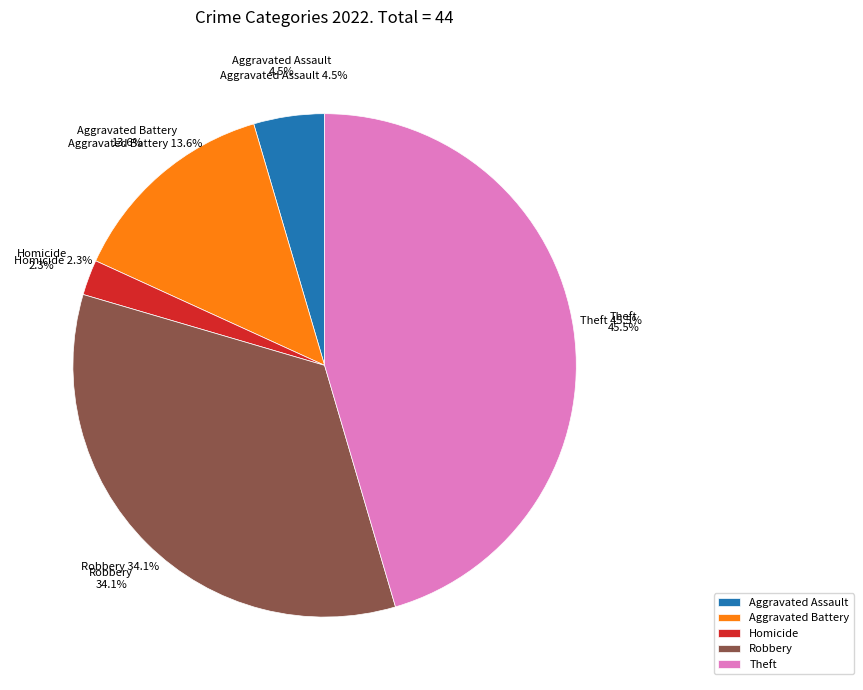

Is the sum of Motor Vehicle Theft and Aggravated Battery greater than half?

No